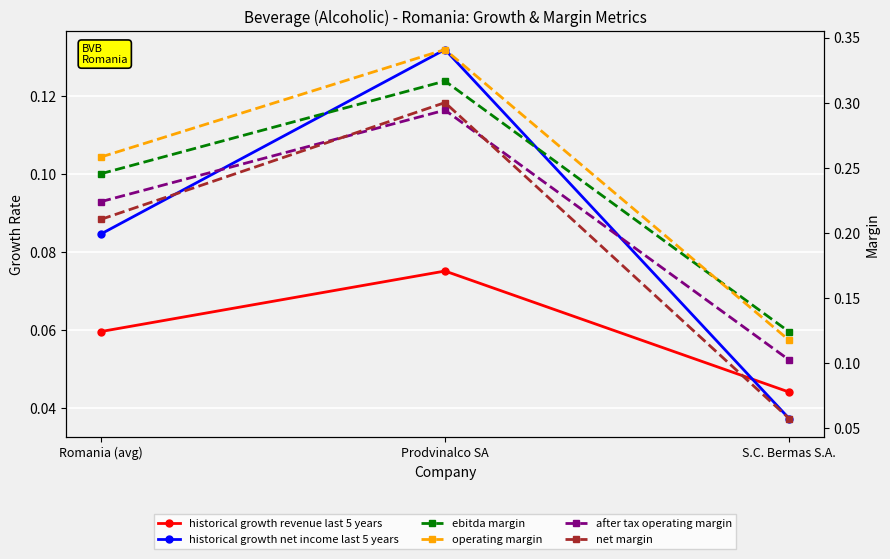

Which has a higher value, Romania (avg) or Prodvinalco SA?

Prodvinalco SA